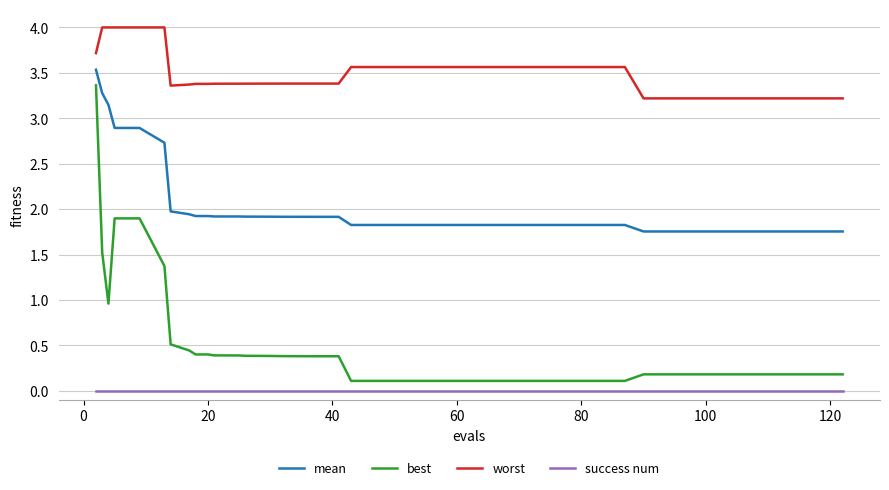

True or false: mean and worst cross at least once.

False